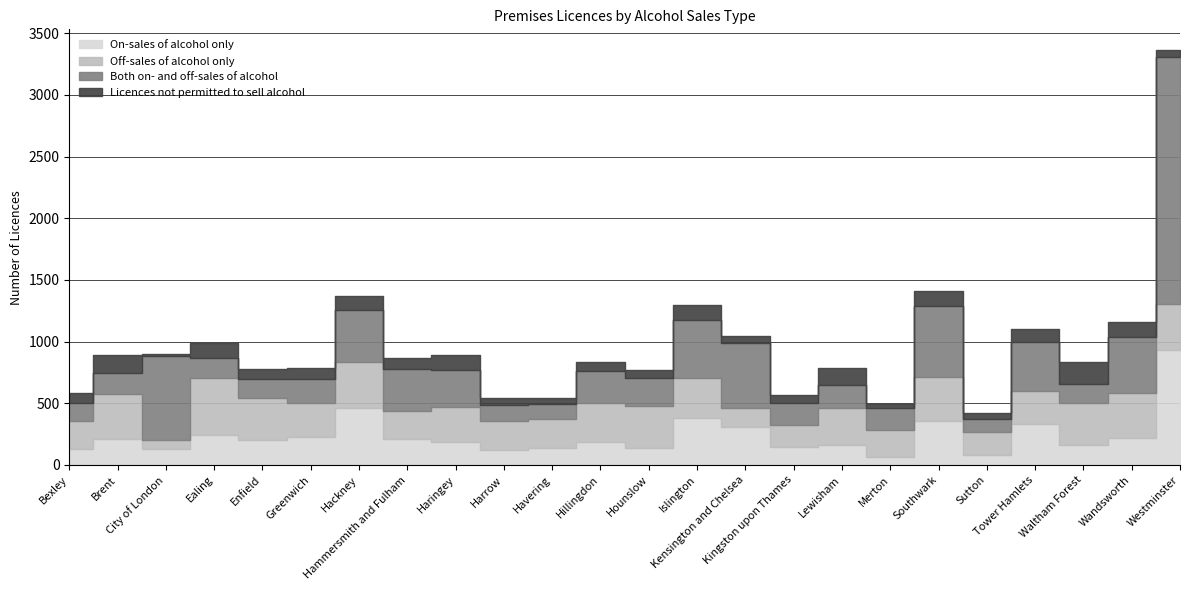

The value of Licences not permitted to sell alcohol at Hackney is 42. True or false?

False